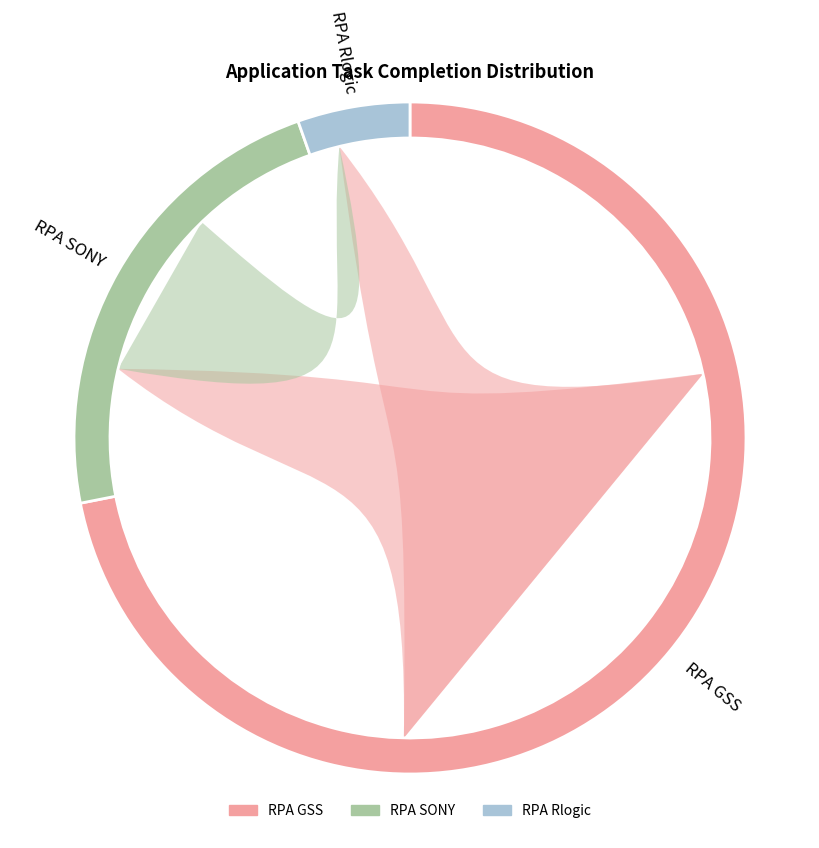

Is there any slice that represents more than half of the pie?

Yes